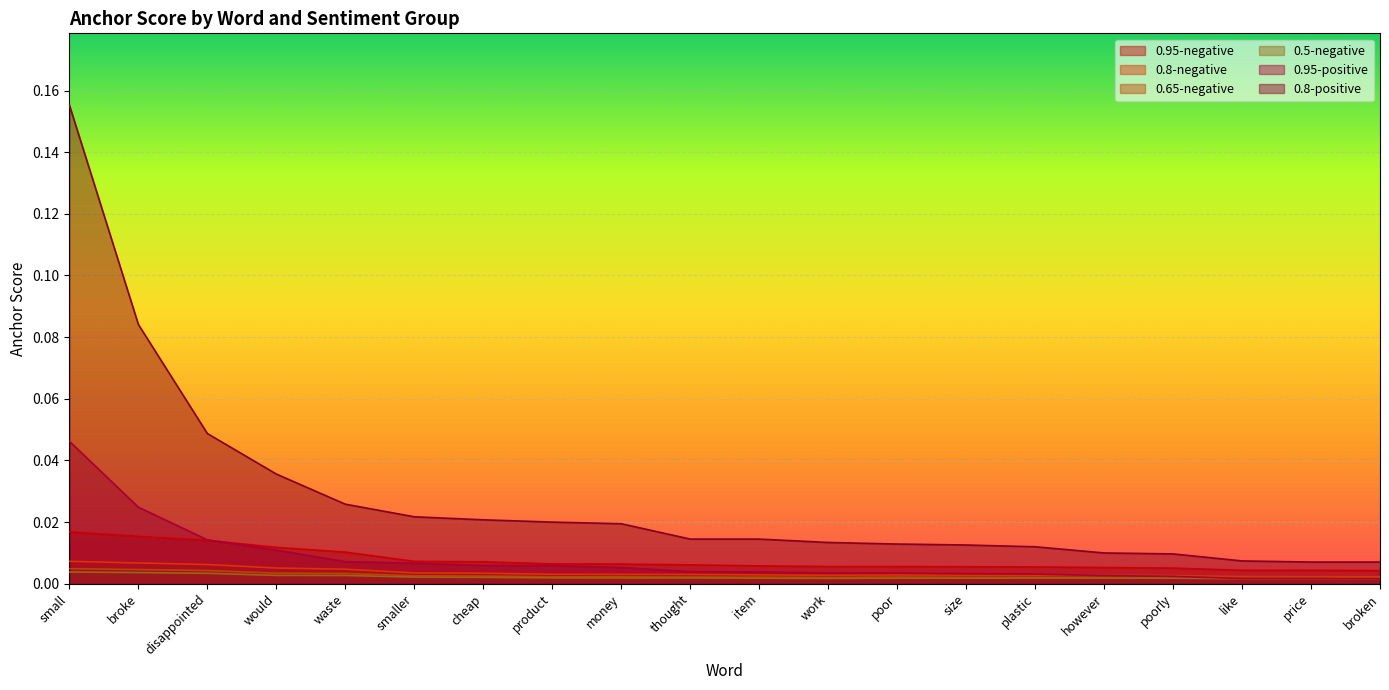

In 0.8-negative, how many points are lower than both neighbors (excluding endpoints)?

1